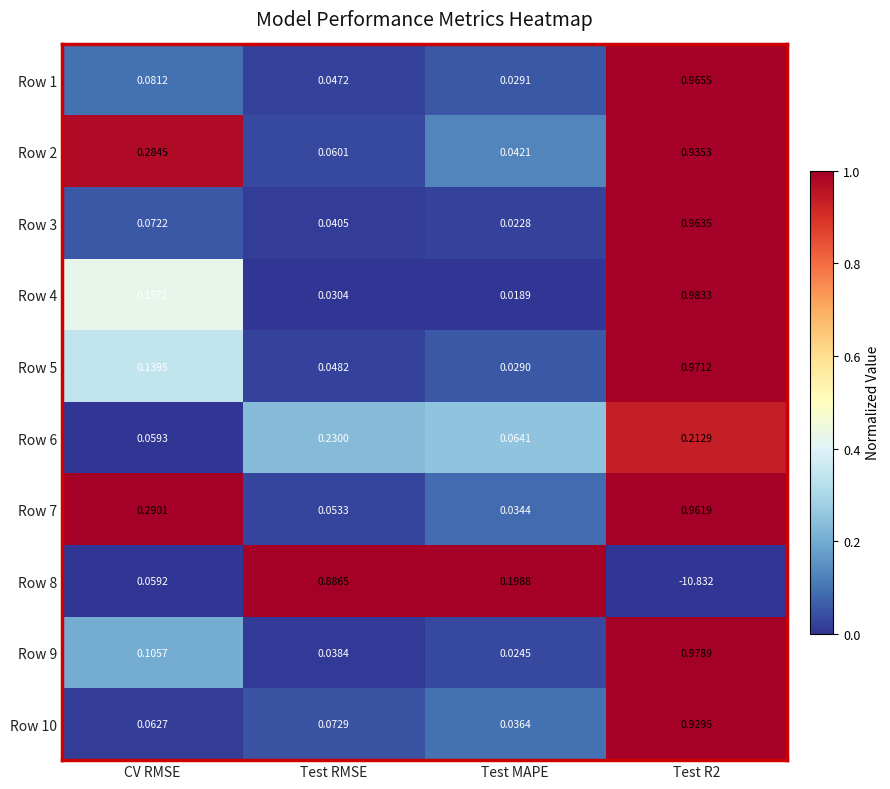

At which category is the sum across all series the highest?

Test RMSE